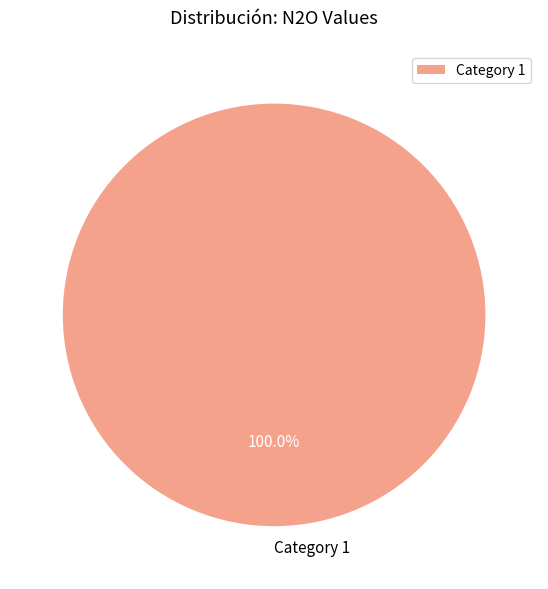

Count the number of slices in the pie.

1